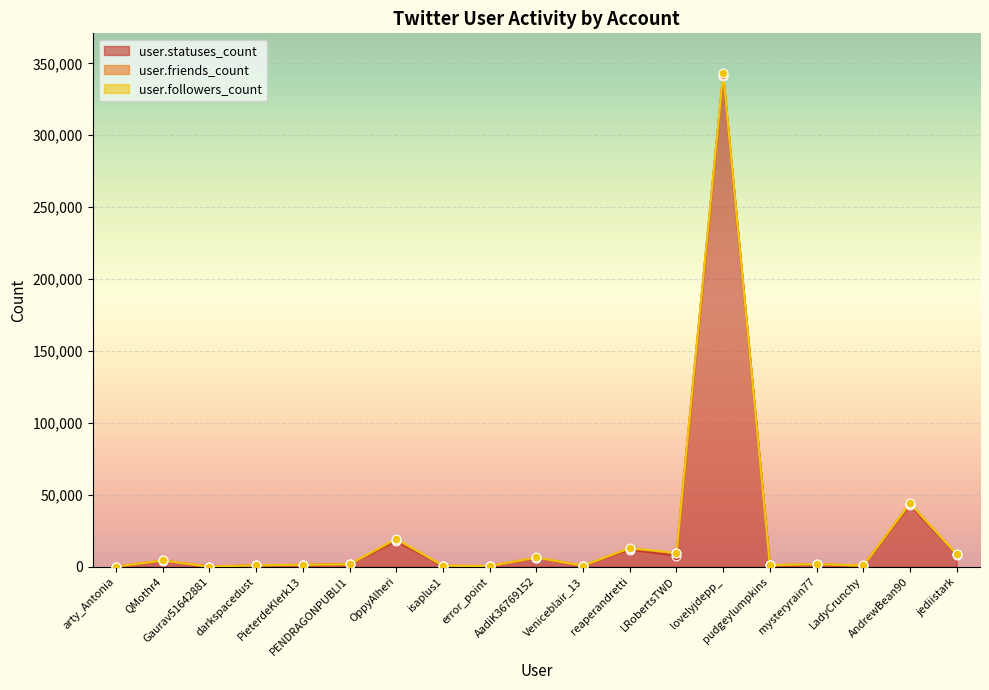

Which series reaches the minimum Y coordinate?

user.followers_count